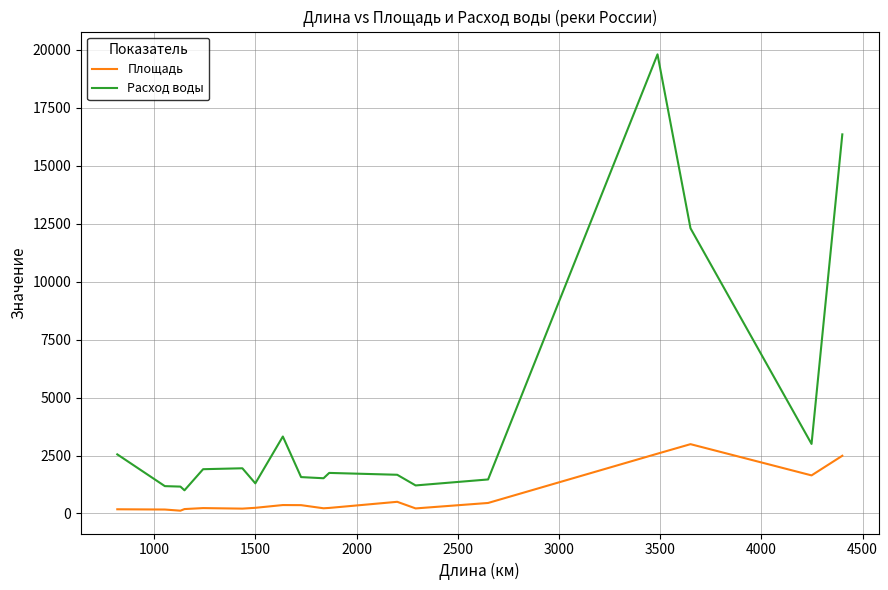

List the series in order of their peak value, lowest first.

Площадь, Расход воды